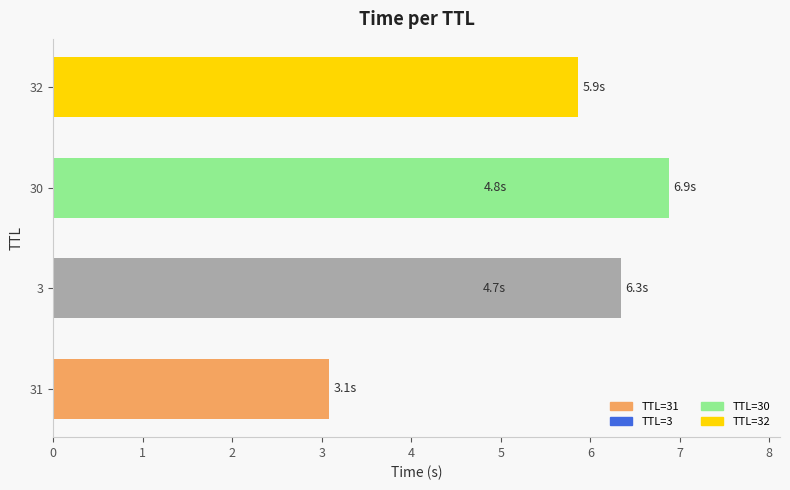

What is the sum of all values?

31.7